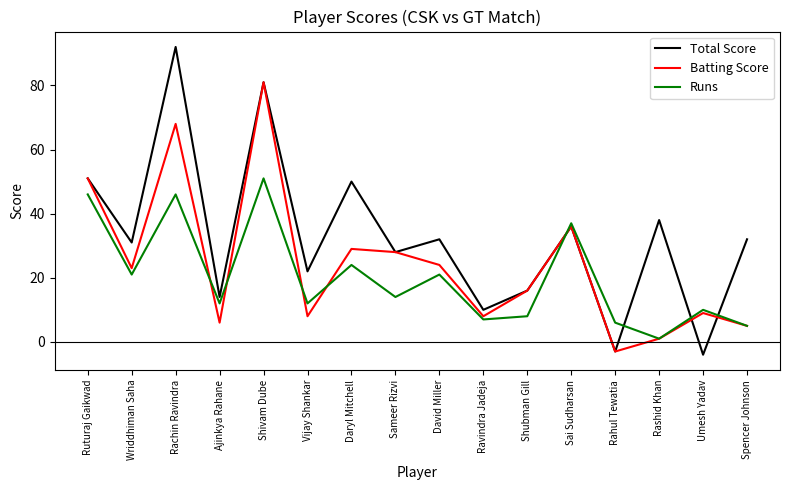

Is it true that Total Score equals 36 at Sai Sudharsan?

True